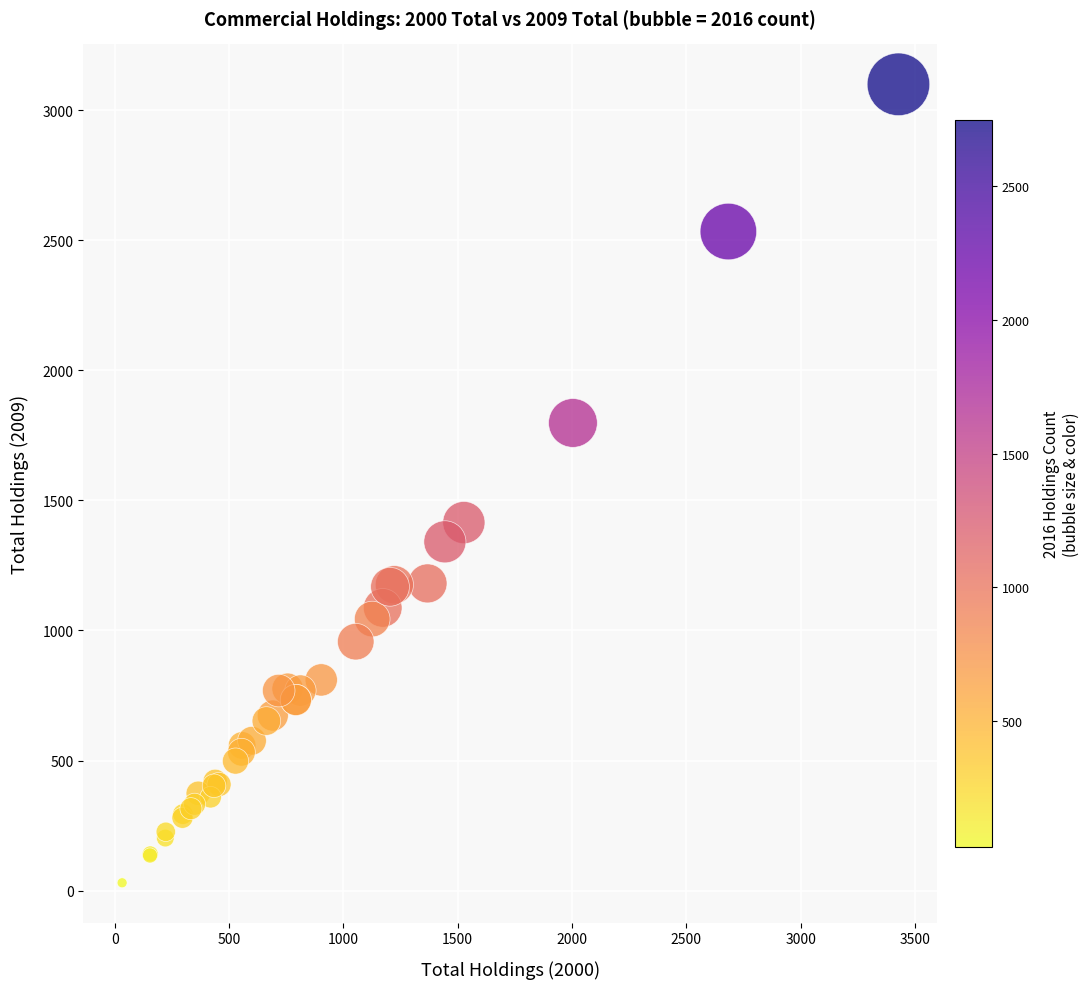

What Y value in the scatter plot is closest to 1565?

1415